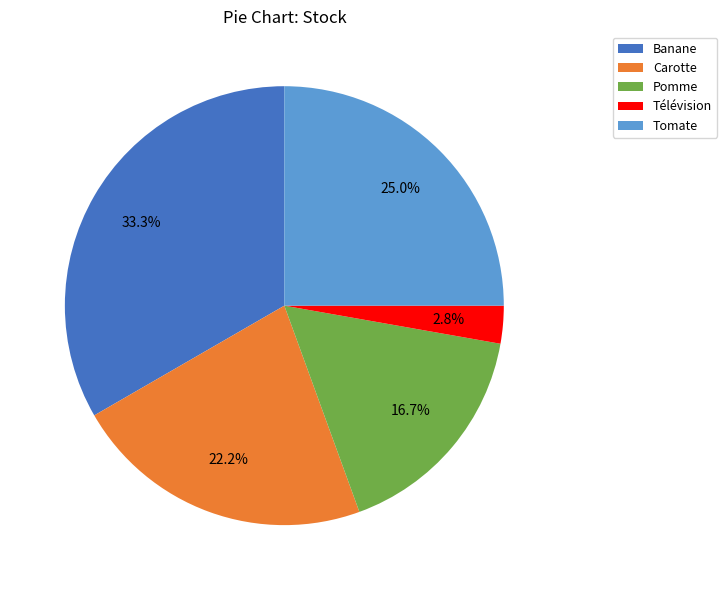

Between Banane and Télévision, which is larger?

Banane